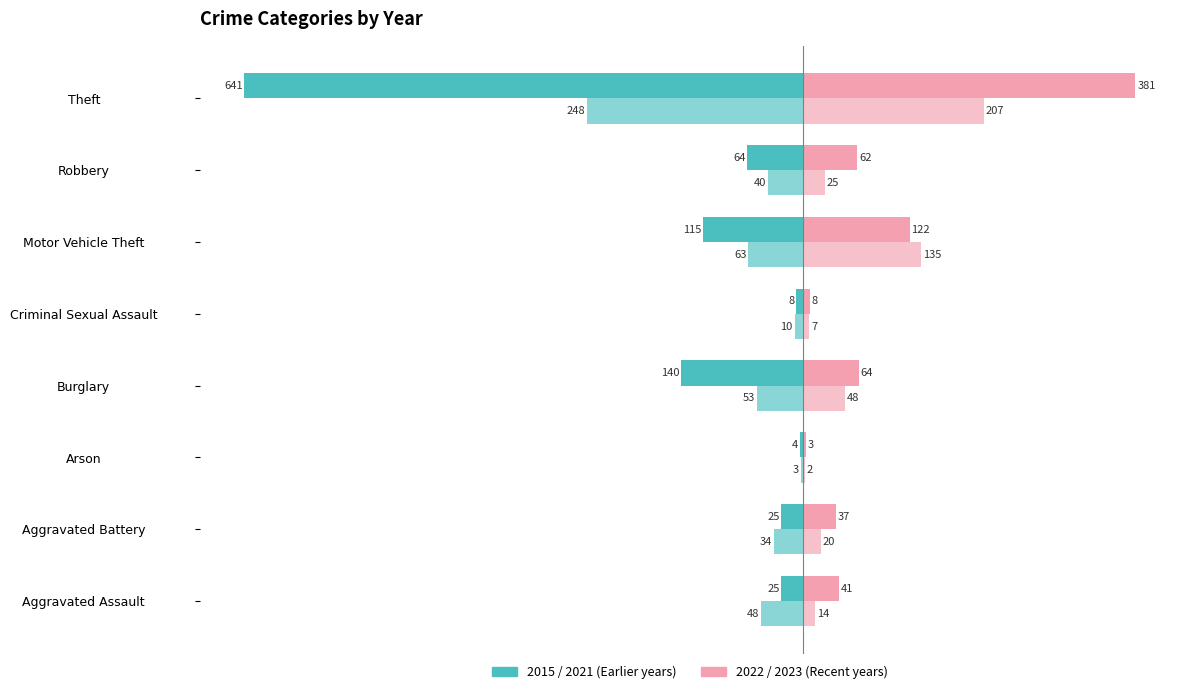

At which category is the sum across all series the highest?

Motor Vehicle Theft